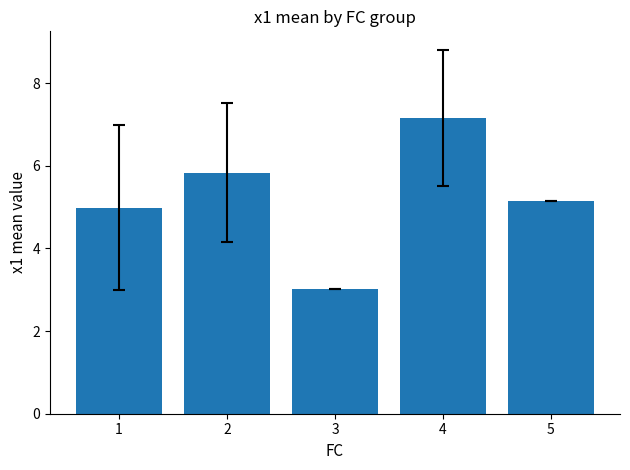

True or false: the data shows 2.9 at 4.

False